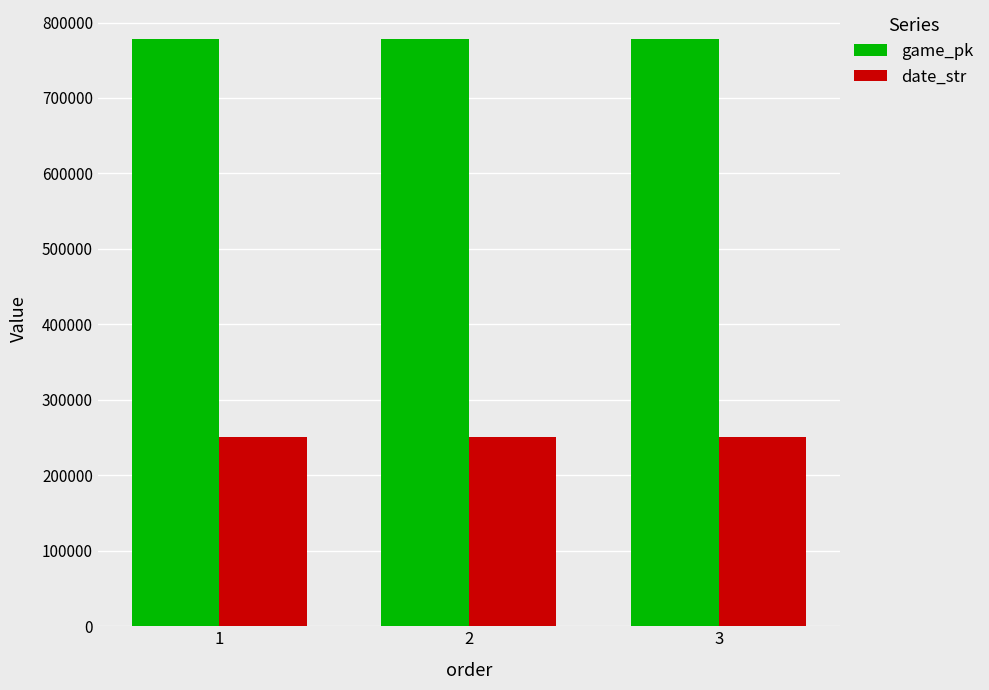

What is the lowest value of the game_pk series?

777567